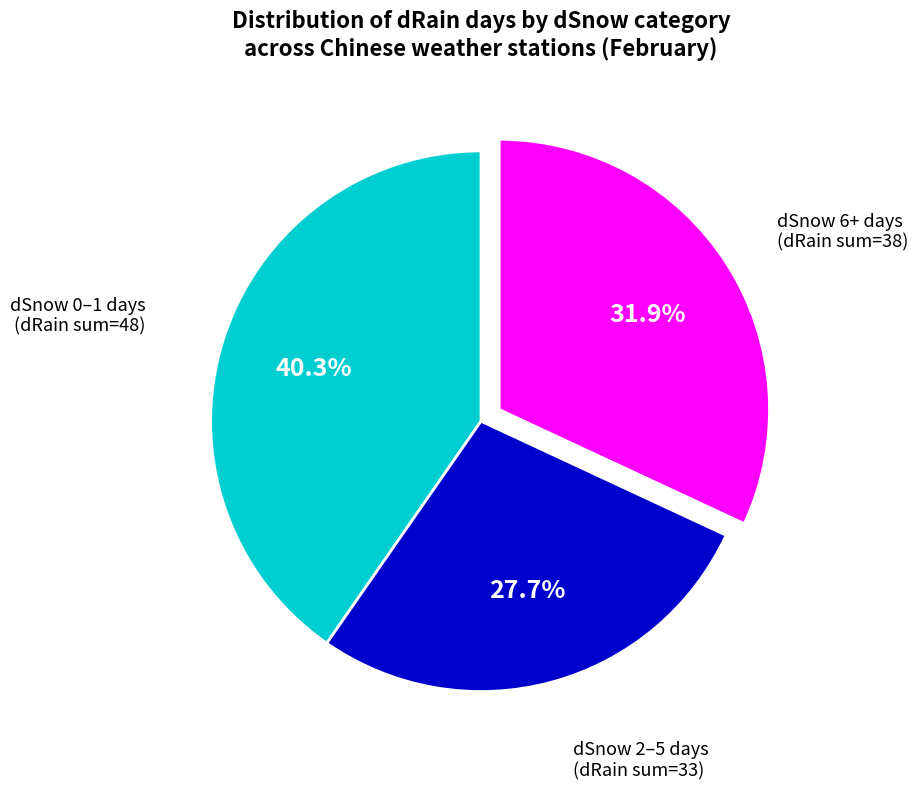

Does any single category account for the majority?

No